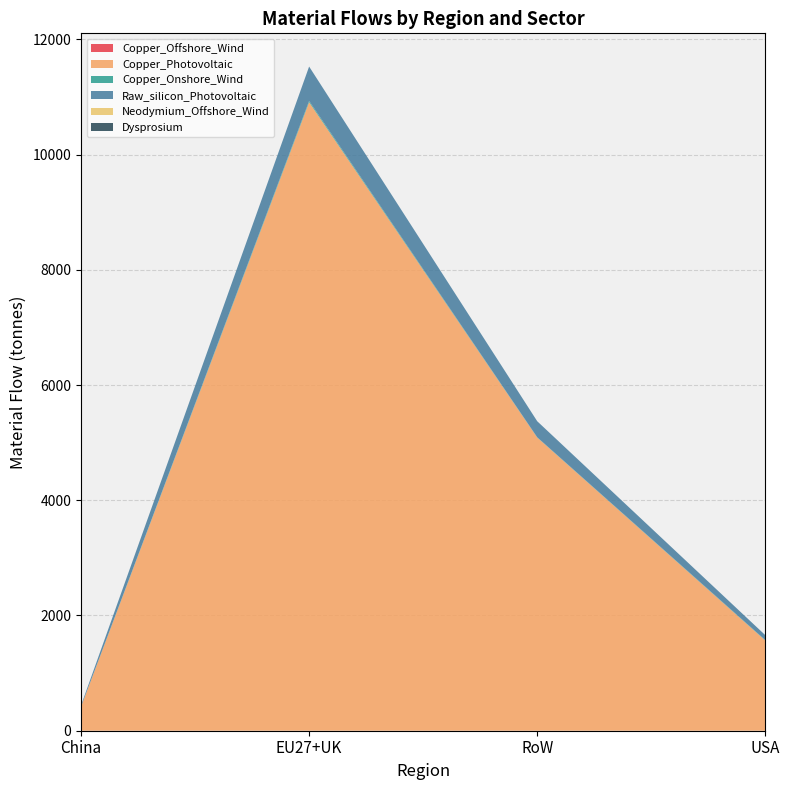

Reading left to right, extract all data points from this chart.

Copper_Offshore_Wind: China=0.0	EU27+UK=0.3	RoW=0.0	USA=0.0
Copper_Photovoltaic: China=415.5	EU27+UK=10908.6	RoW=5089.1	USA=1566.6
Copper_Onshore_Wind: China=0.2	EU27+UK=21.8	RoW=4.0	USA=6.4
Raw_silicon_Photovoltaic: China=22.8	EU27+UK=597.2	RoW=278.6	USA=85.8
Neodymium_Offshore_Wind: China=0.0	EU27+UK=0.0	RoW=0.0	USA=0.0
Dysprosium: China=0.0	EU27+UK=0.0	RoW=0.0	USA=0.0